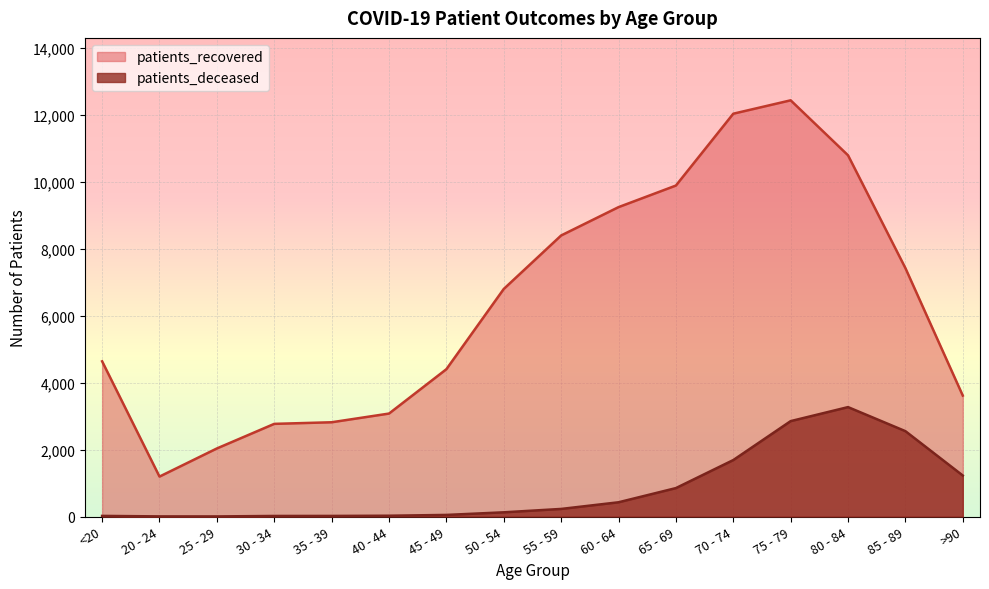

List the series in order of their overall mean, lowest first.

patients_deceased, patients_recovered